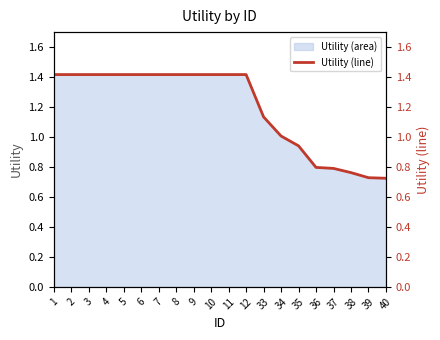

At which category does the chart reach its minimum across all series?

40